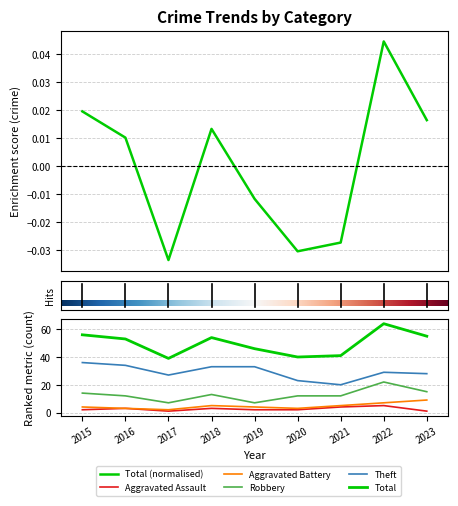

What is the greatest value displayed?

36.0